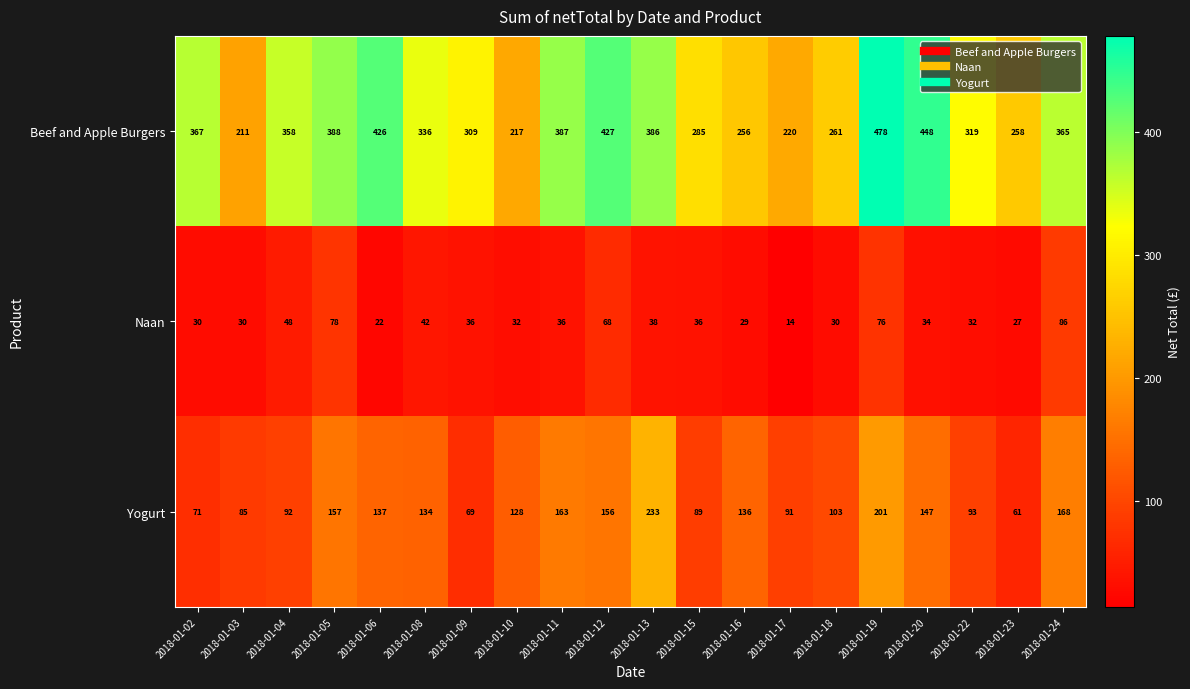

At which category is the sum across all series the highest?

2018-01-19